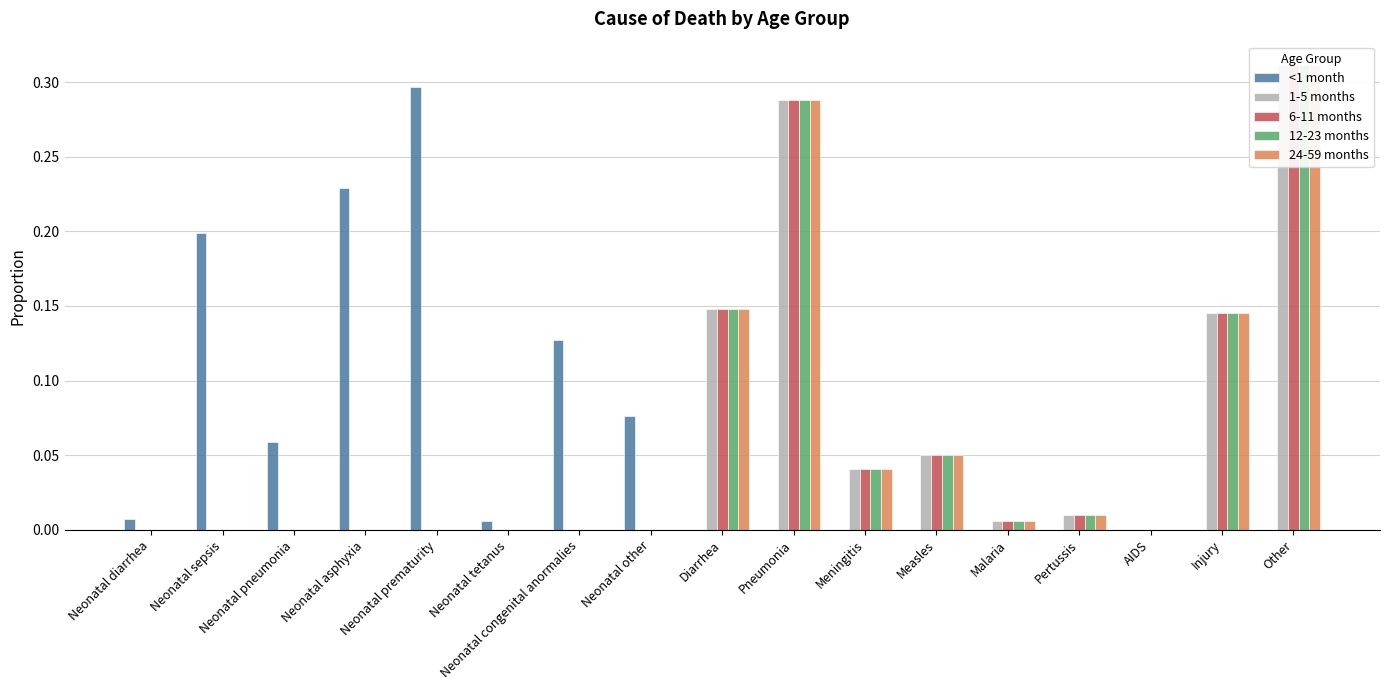

Reading left to right, extract all data points from this chart.

<1 month: 0.0	0.2	0.1	0.2	0.3	0.0	0.1	0.1	0.0	0.0	0.0	0.0	0.0	0.0	0.0	0.0	0.0
1-5 months: 0.0	0.0	0.0	0.0	0.0	0.0	0.0	0.0	0.1	0.3	0.0	0.1	0.0	0.0	0.0	0.1	0.3
6-11 months: 0.0	0.0	0.0	0.0	0.0	0.0	0.0	0.0	0.1	0.3	0.0	0.1	0.0	0.0	0.0	0.1	0.3
12-23 months: 0.0	0.0	0.0	0.0	0.0	0.0	0.0	0.0	0.1	0.3	0.0	0.1	0.0	0.0	0.0	0.1	0.3
24-59 months: 0.0	0.0	0.0	0.0	0.0	0.0	0.0	0.0	0.1	0.3	0.0	0.1	0.0	0.0	0.0	0.1	0.3